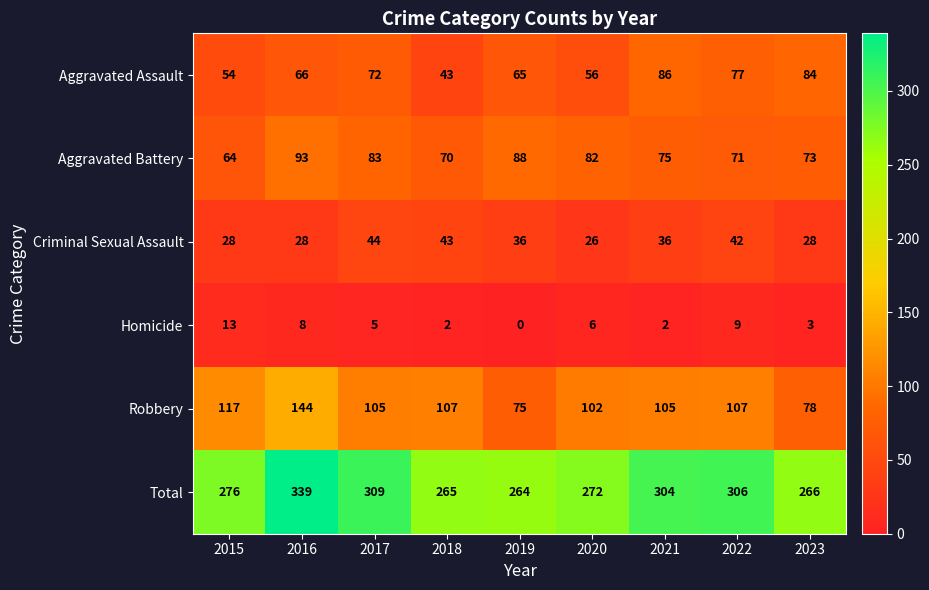

Which category has the lowest value across all series?

2019